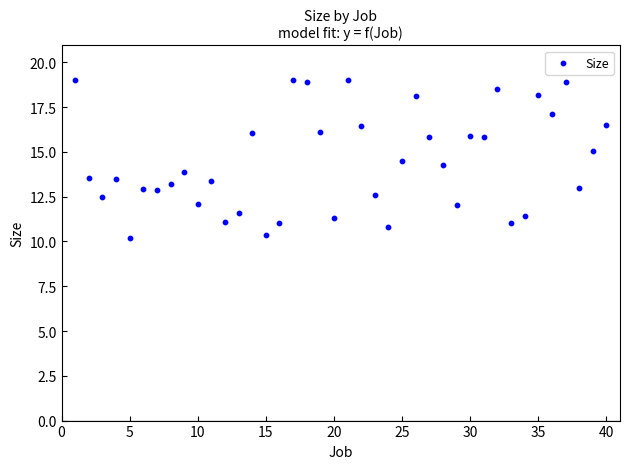

What is the range of Y values (max minus min)?

8.8